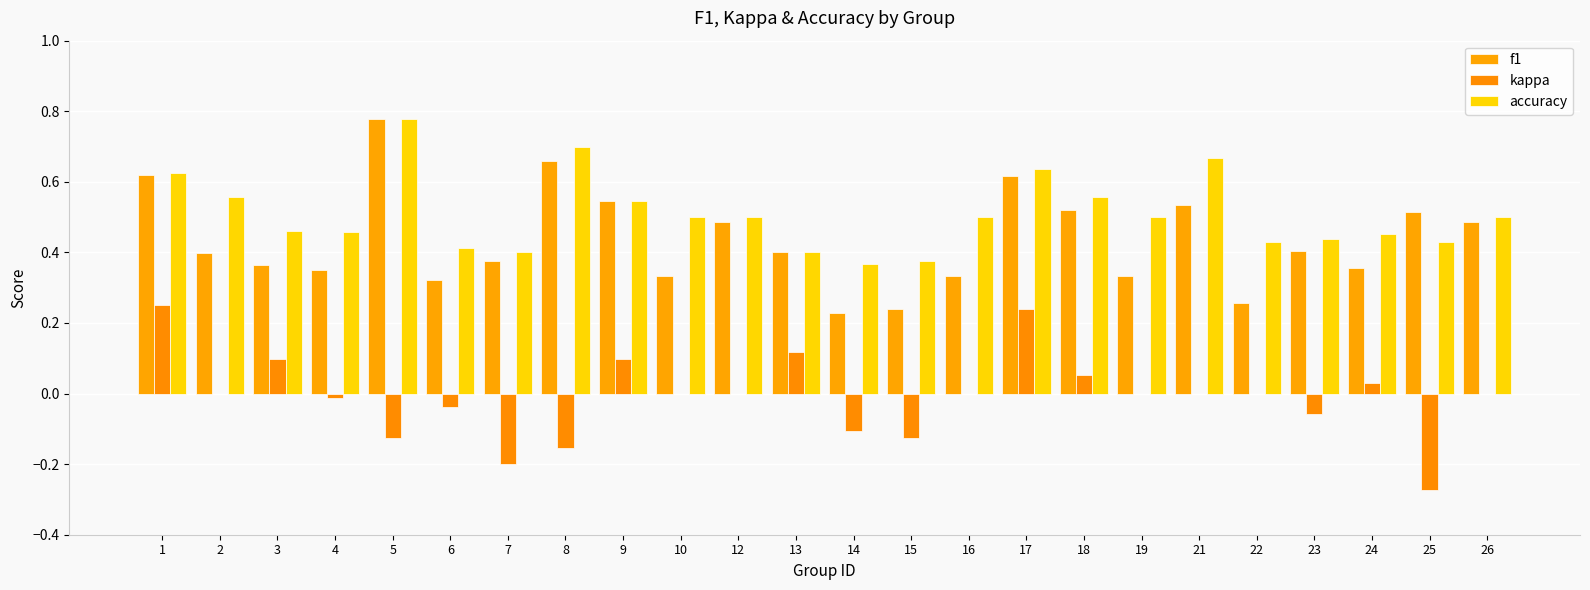

What is the value of the f1 bar at the 13th from the left?

0.2